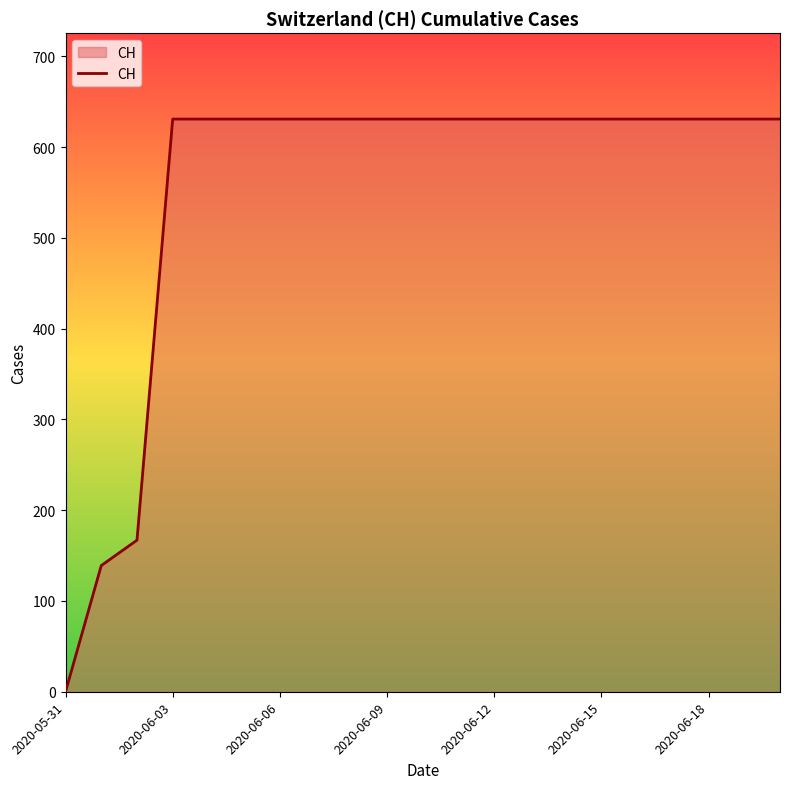

What is the difference between the maximum and minimum values?

631